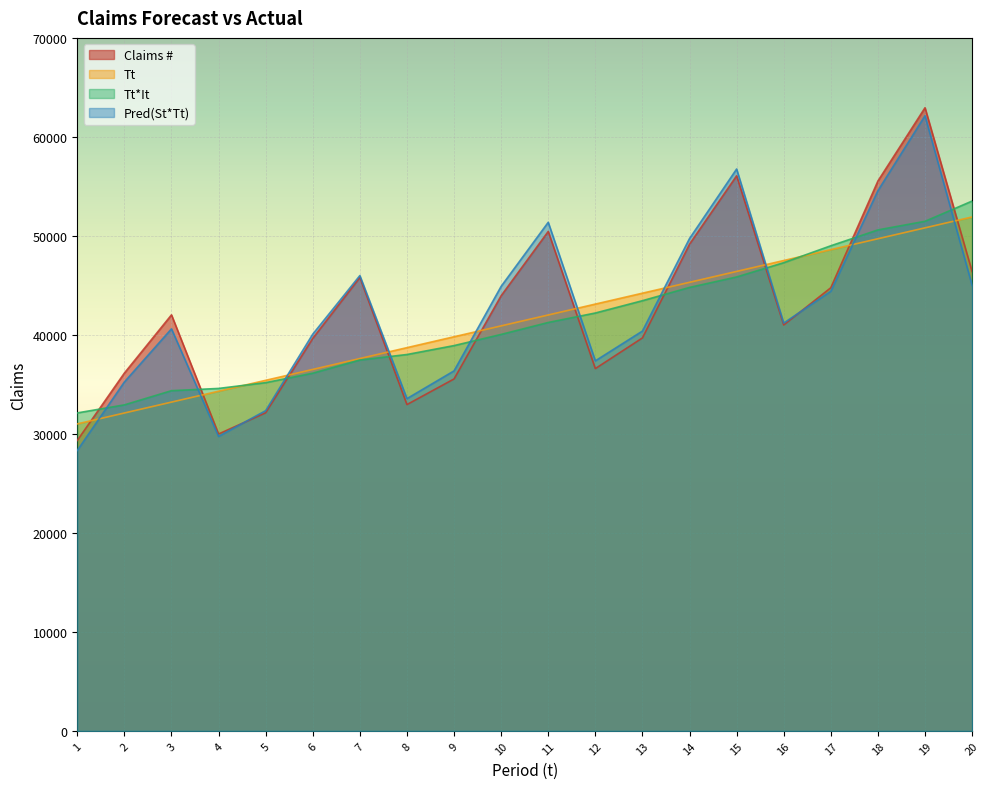

Read the Tt value at 4.

34311.4